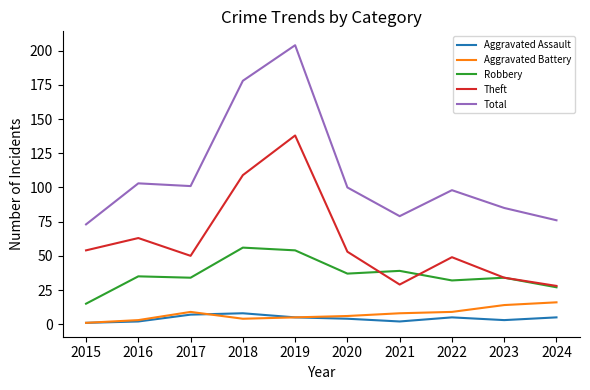

What are all the series names shown in the legend?

Aggravated Assault, Aggravated Battery, Robbery, Theft, Total